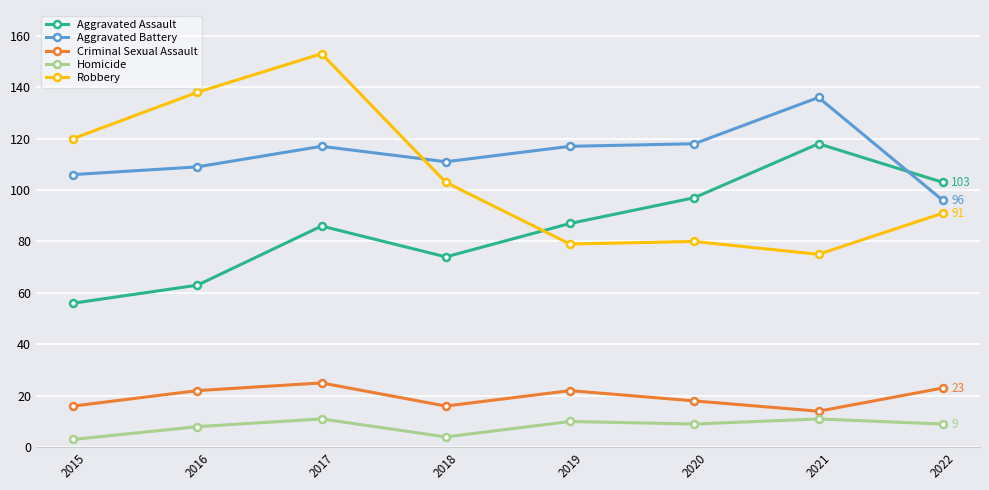

List the series in order of their peak value, lowest first.

Homicide, Criminal Sexual Assault, Aggravated Assault, Aggravated Battery, Robbery